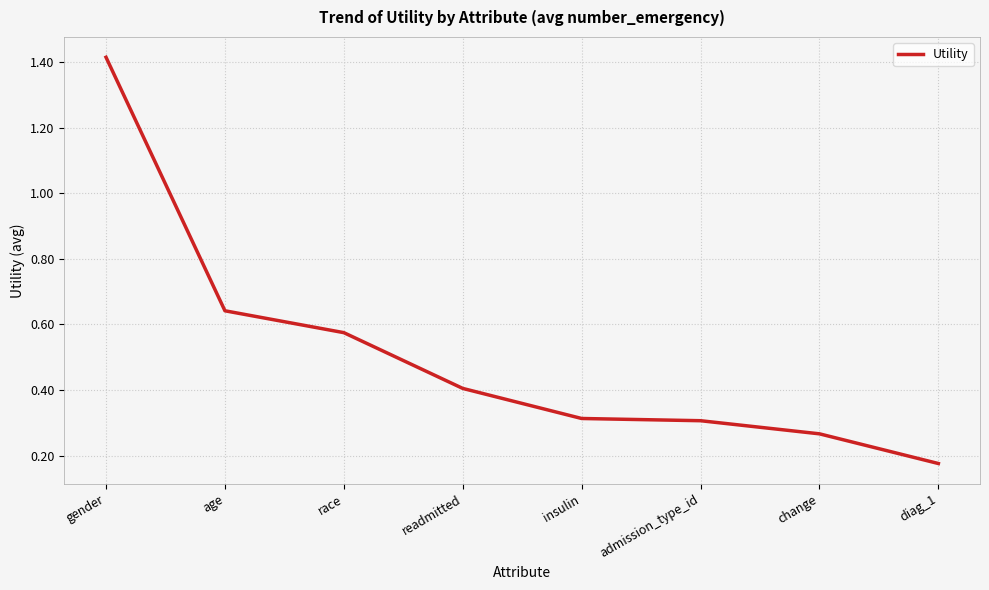

The value at change is 0.3. True or false?

True